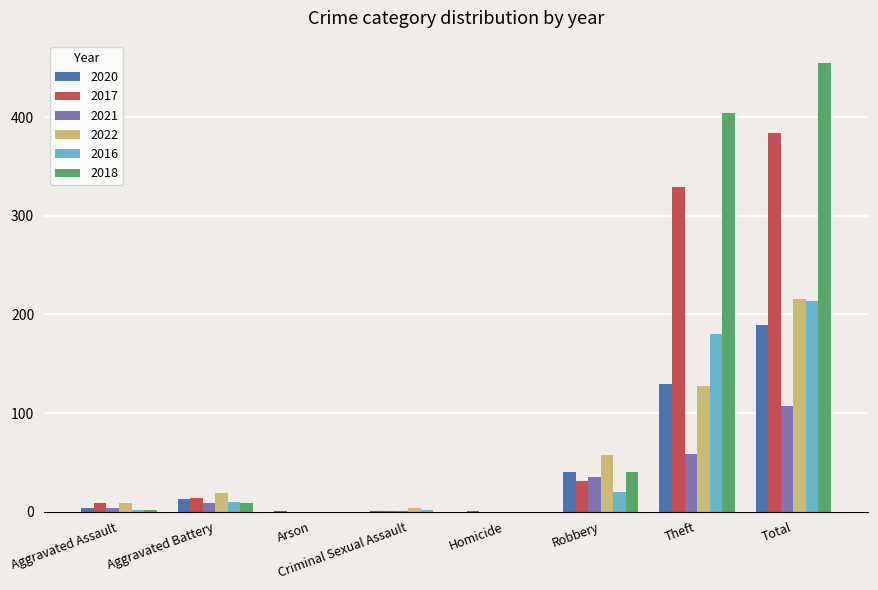

How many groups of bars are there?

8